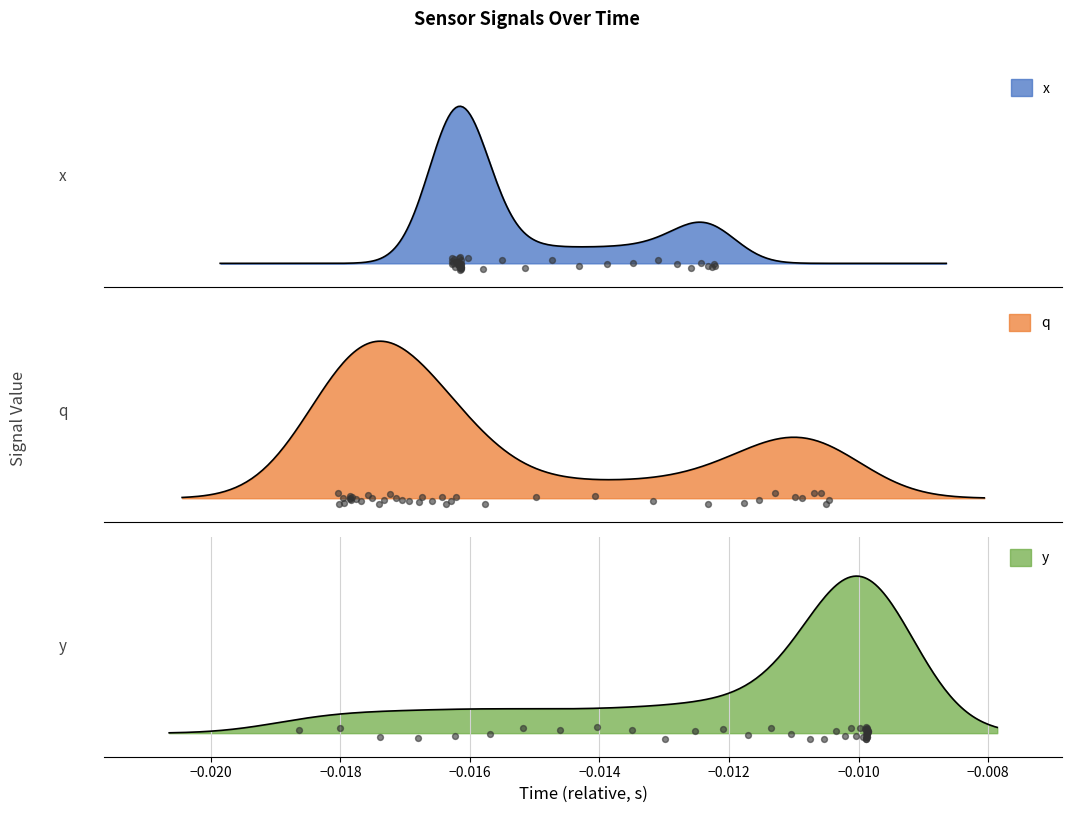

What are all the series names shown in the legend?

x, q, y